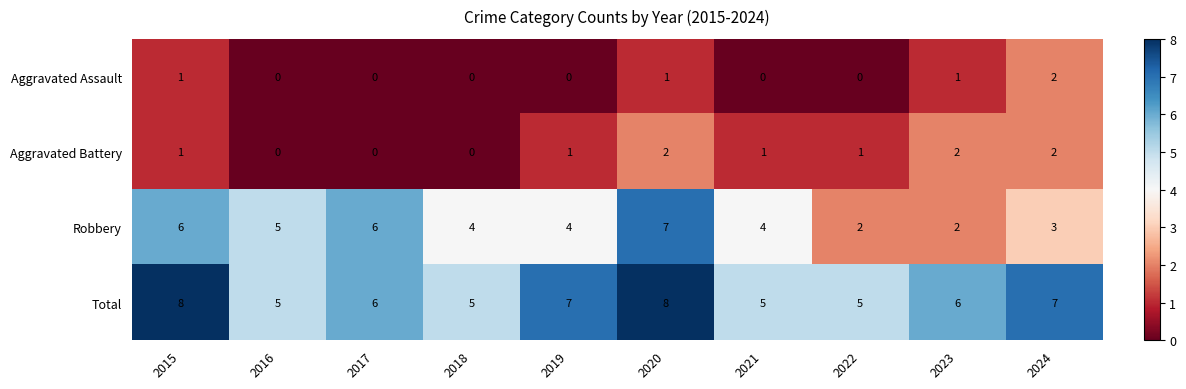

What is the average value of the Robbery series?

4